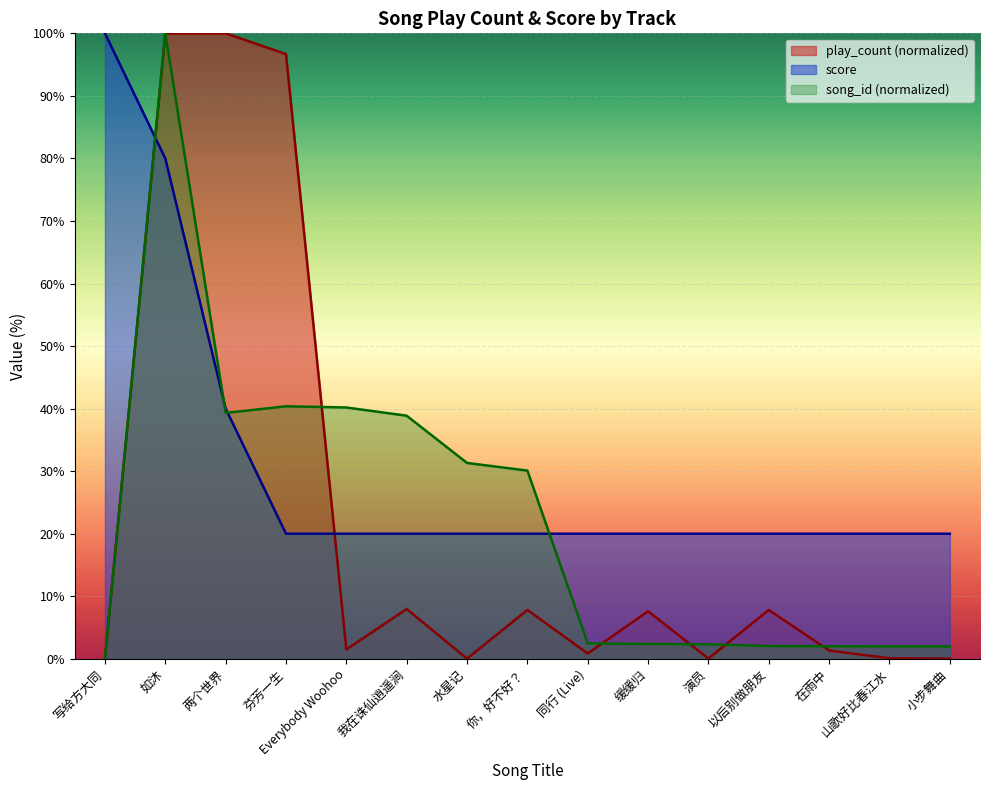

Reading left to right, what are all the values shown in this chart?

song_id: 写给方大同=0.0	如沐=100.0	两个世界=39.3	芬芳一生=40.4	Everybody Woohoo=40.2	我在诛仙逍遥涧=38.9	水星记=31.3	你，好不好？=30.1	同行 (Live)=2.5	缓缓归=2.4	演员=2.3	以后别做朋友=2.0	在雨中=2.0	山歌好比春江水=2.0	小步舞曲=2.0
play_count: 写给方大同=0.0	如沐=100.0	两个世界=100.0	芬芳一生=96.7	Everybody Woohoo=1.5	我在诛仙逍遥涧=8.0	水星记=0.0	你，好不好？=7.8	同行 (Live)=0.8	缓缓归=7.6	演员=0.0	以后别做朋友=7.8	在雨中=1.3	山歌好比春江水=0.1	小步舞曲=0.0
score: 写给方大同=100.0	如沐=80.0	两个世界=40.0	芬芳一生=20.0	Everybody Woohoo=20.0	我在诛仙逍遥涧=20.0	水星记=20.0	你，好不好？=20.0	同行 (Live)=20.0	缓缓归=20.0	演员=20.0	以后别做朋友=20.0	在雨中=20.0	山歌好比春江水=20.0	小步舞曲=20.0